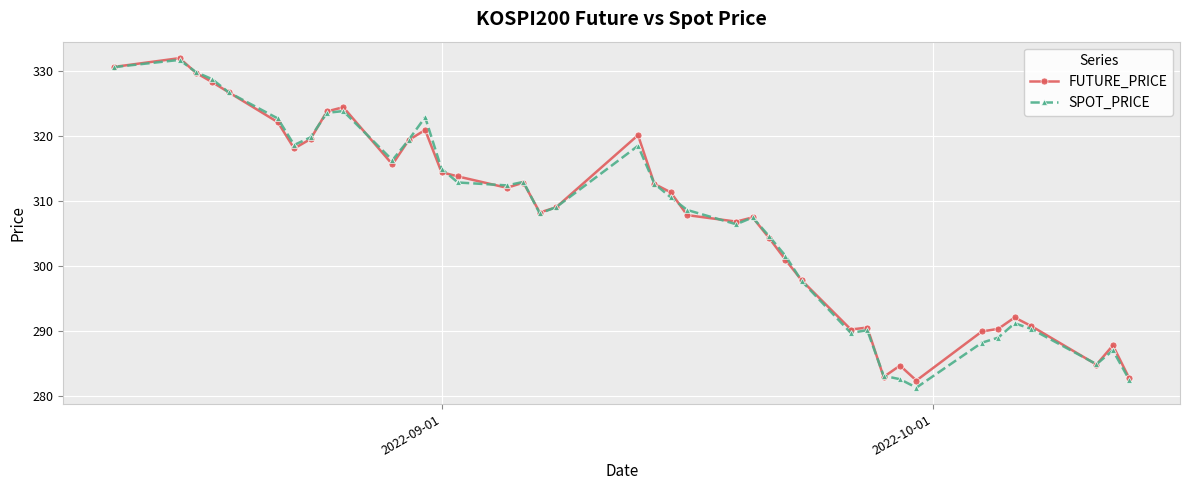

Does the chart display data point markers on the line(s)?

Yes